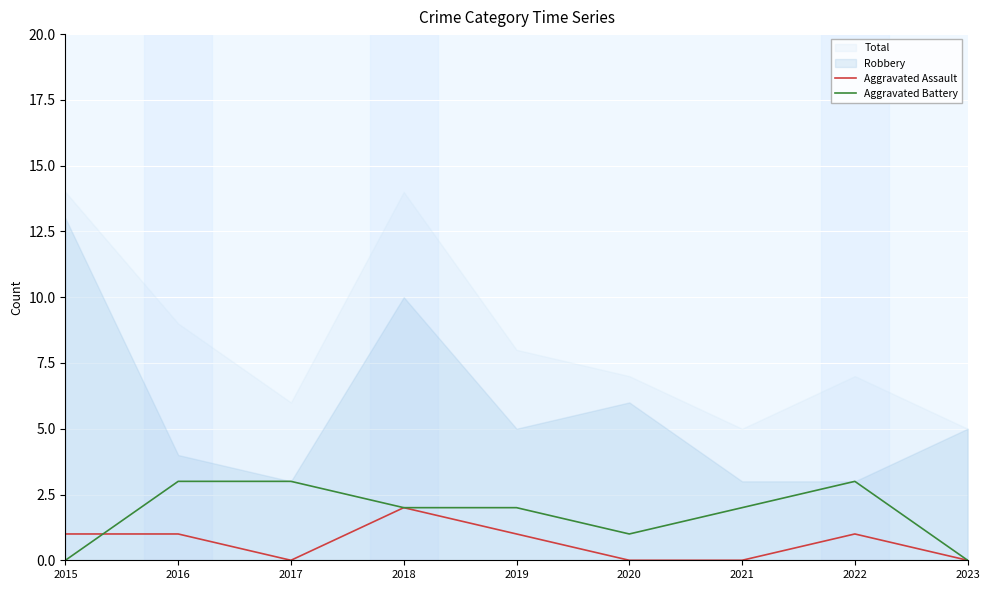

Is it true that Aggravated Assault equals 0 at 2023?

True